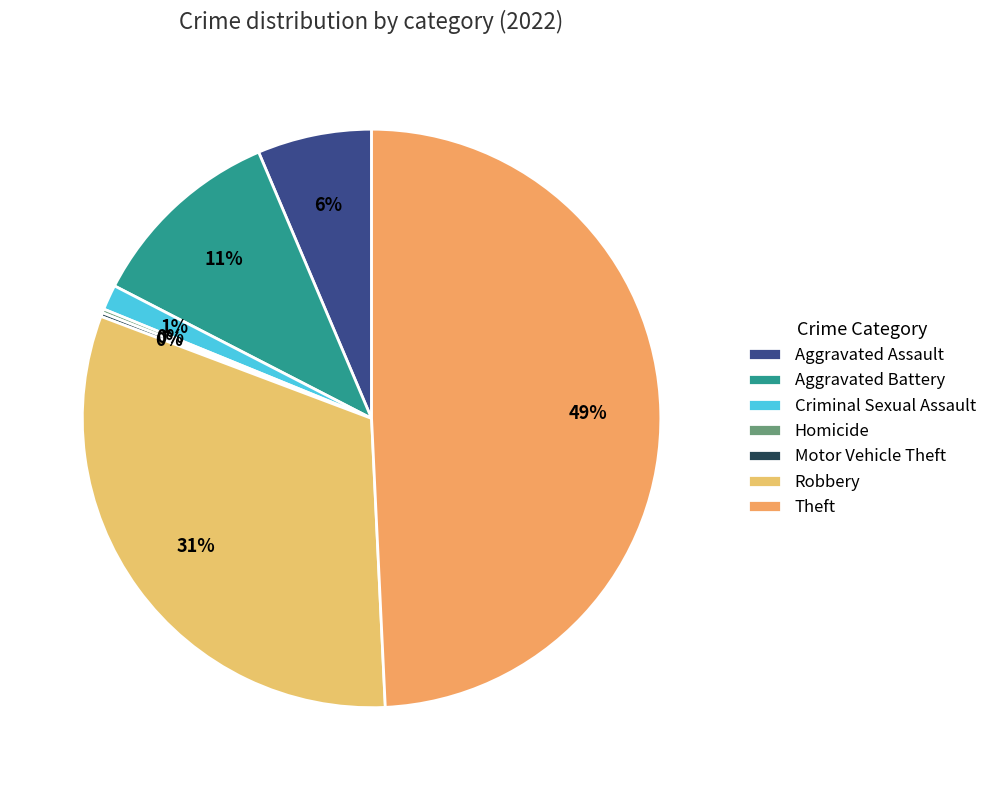

What percentage is the Aggravated Assault slice, to the nearest percent?

6%